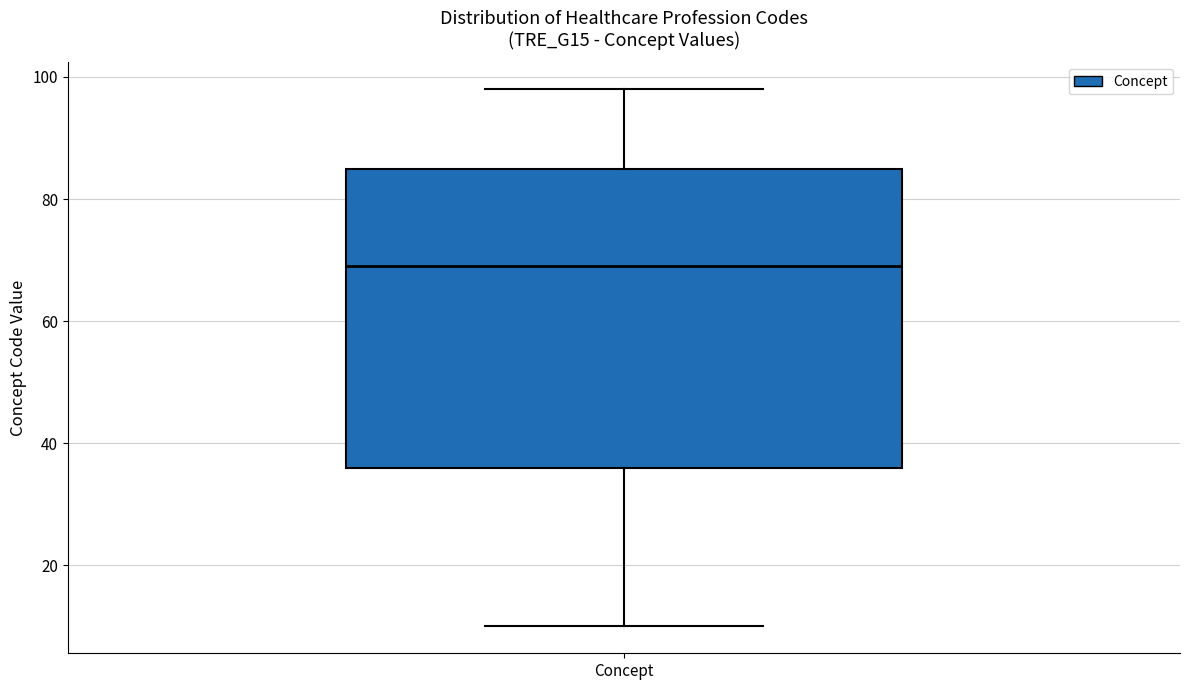

Where does the median line of the box for Concept sit on the y-axis? The values are not printed on the chart, so give them approximately, as read against the axis.

70